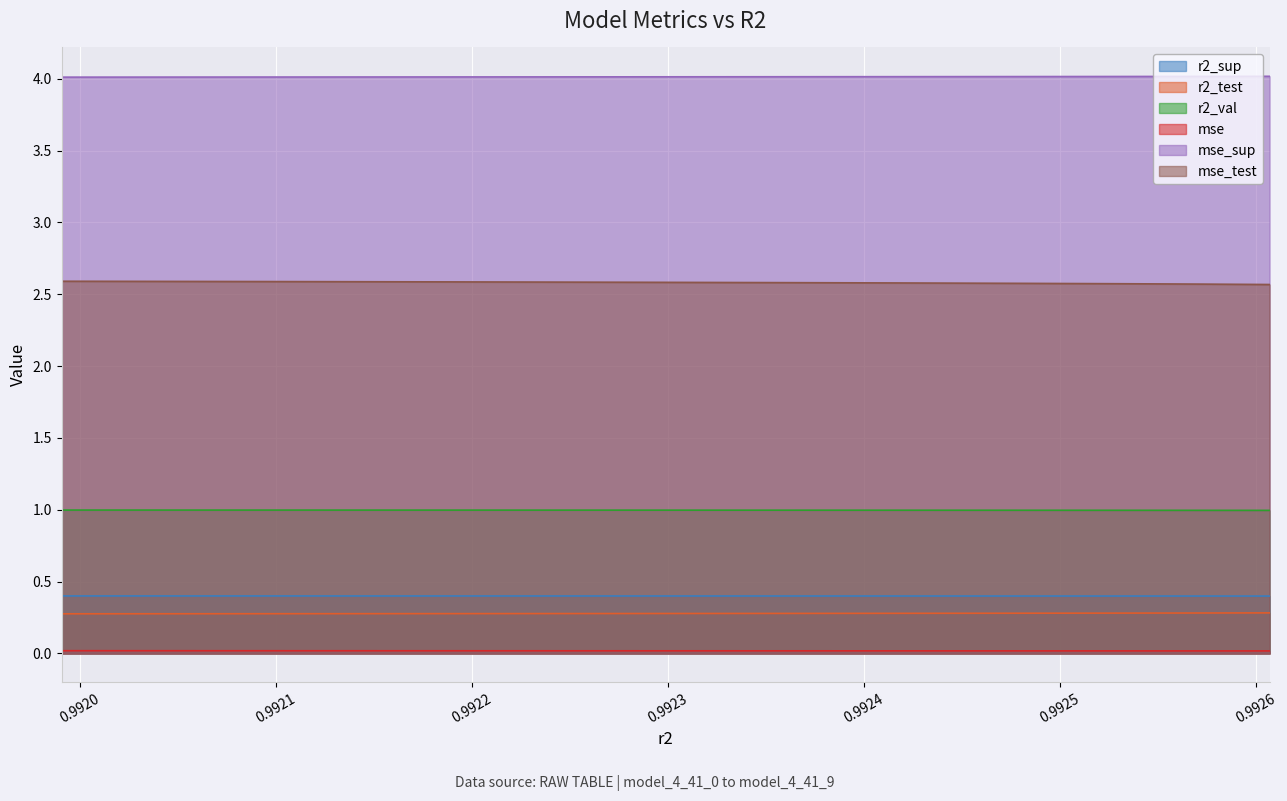

True or false: mse_sup and r2_val cross at least once.

False